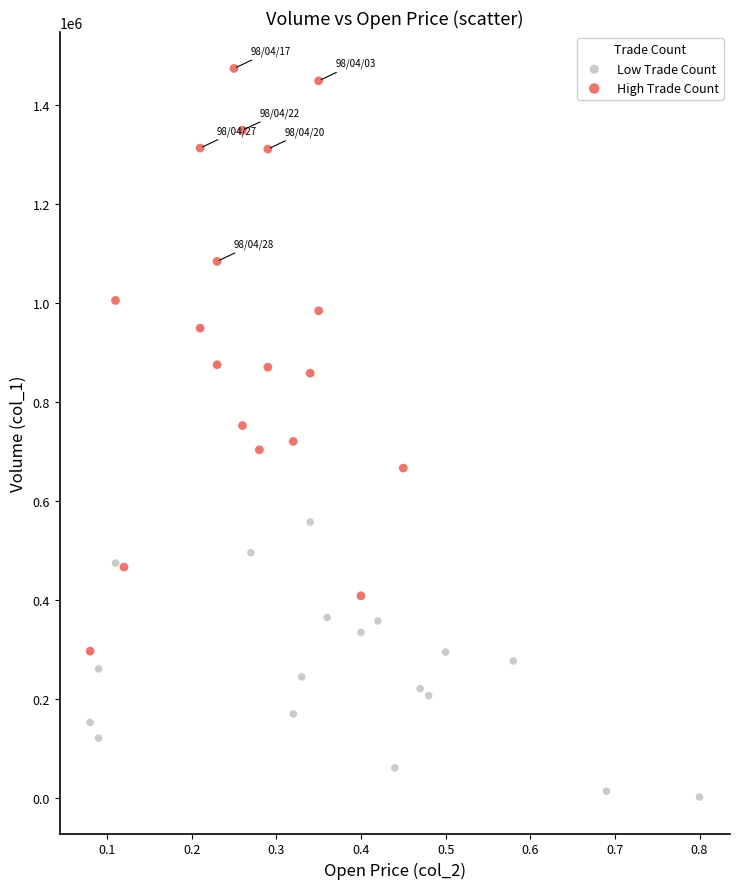

Which series reaches the minimum Y coordinate?

Low Trade Count